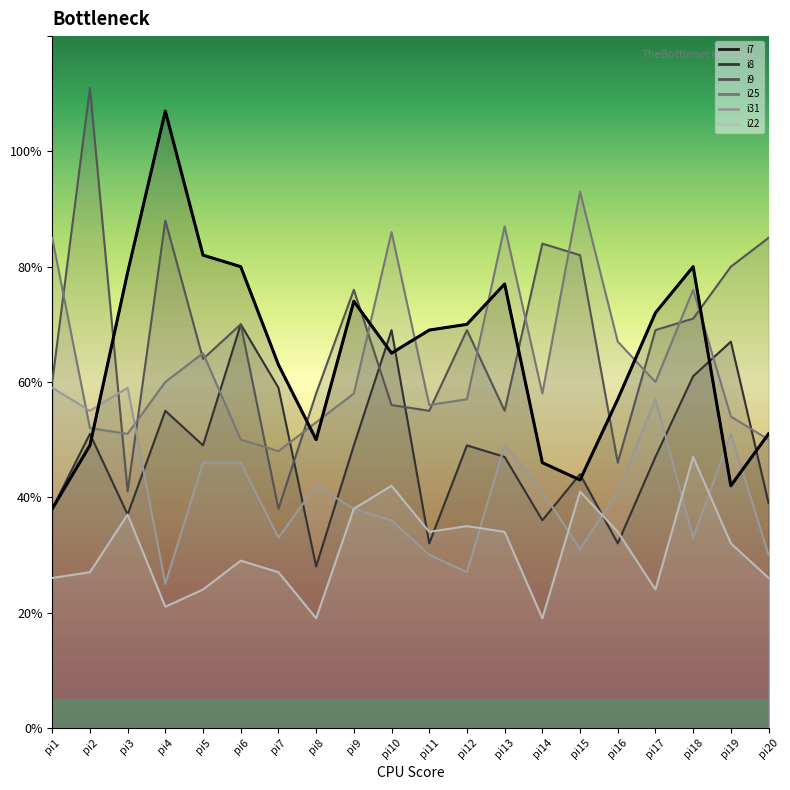

Is it true that the value at pi16 is 57?

True